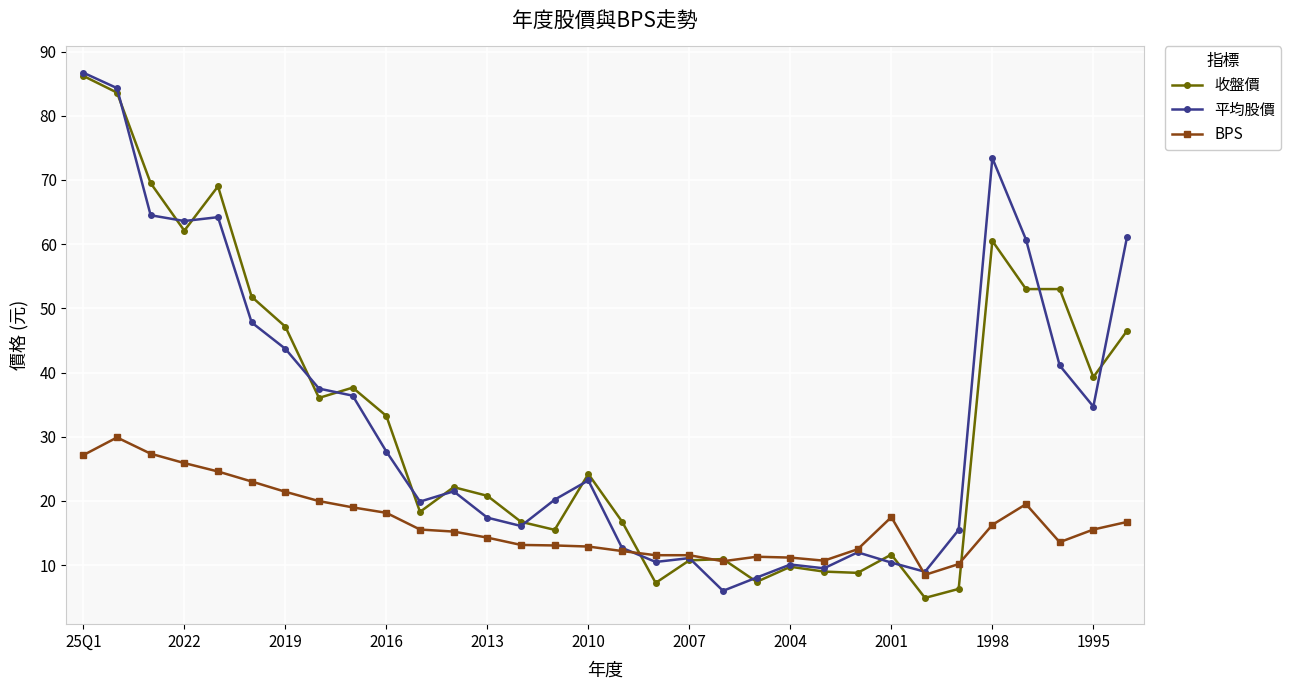

What is the value of the BPS point at the 16th from the left?

12.9